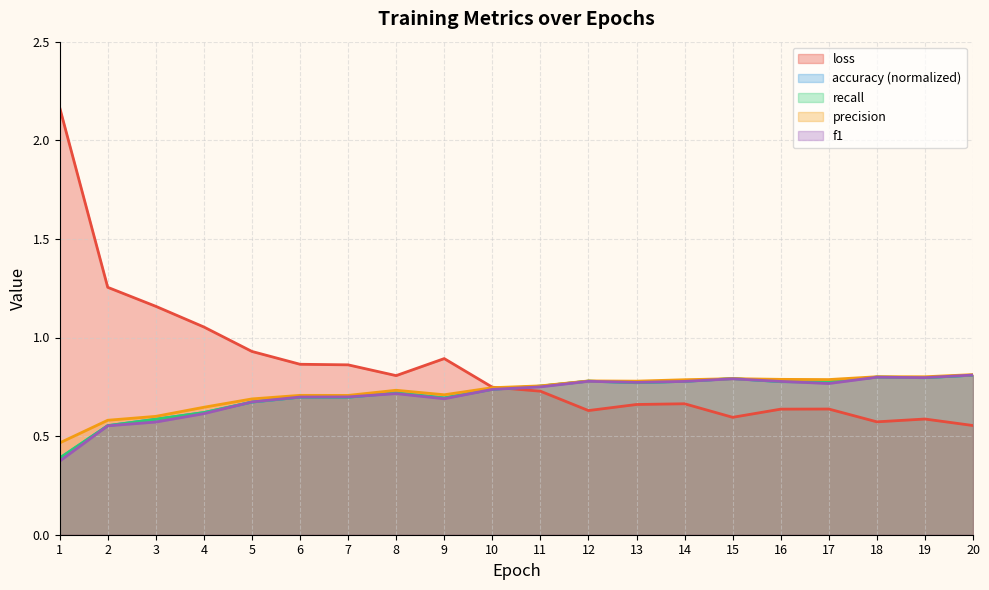

Is it true that precision equals 0.7 at 8?

True